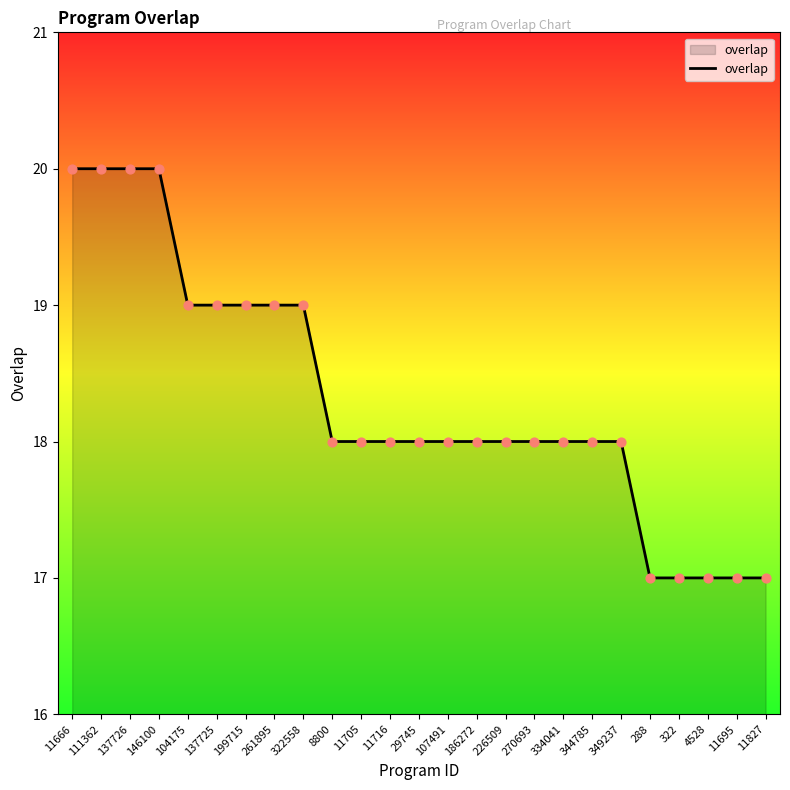

What is the change in value from 322558 to 107491?

-1